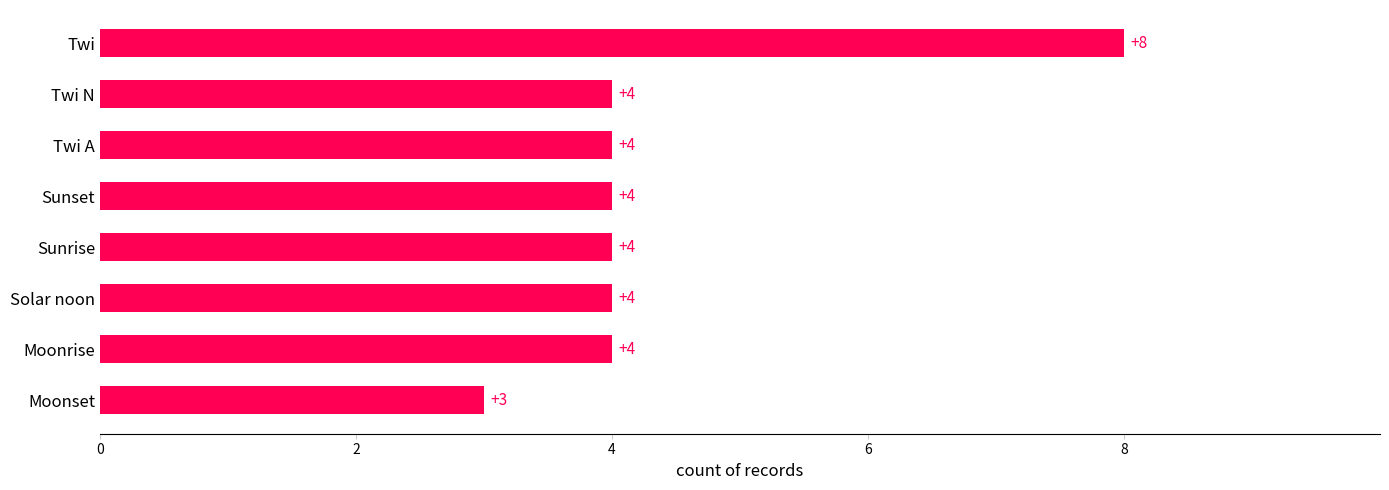

What is the ratio of the value at Sunrise to the value at Solar noon?

1.0